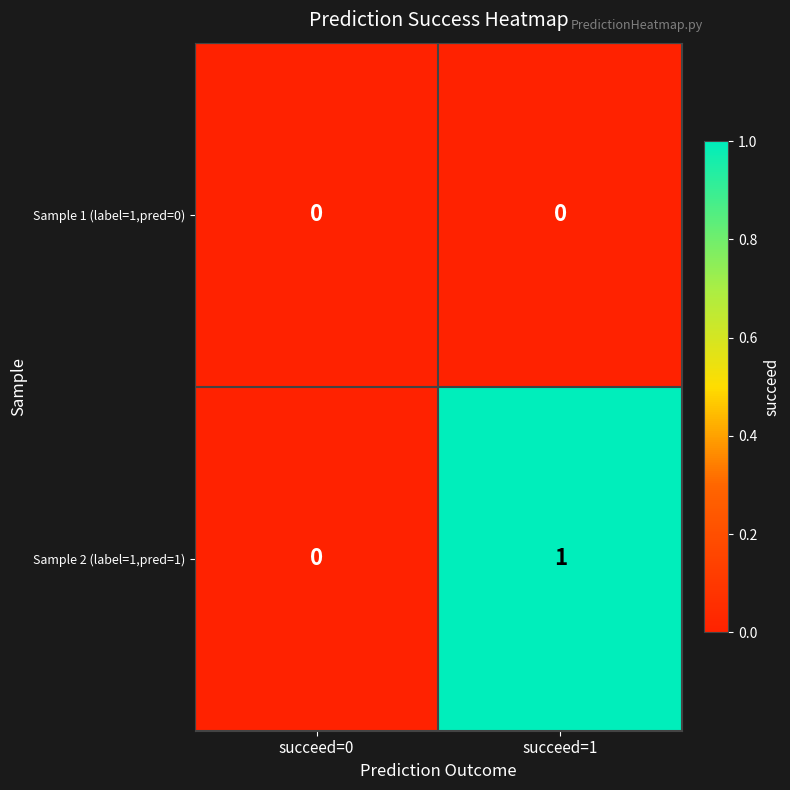

Reading right to left, list all the values displayed in this chart.

Sample 1 (label=1,pred=0): 0	0
Sample 2 (label=1,pred=1): 1	0